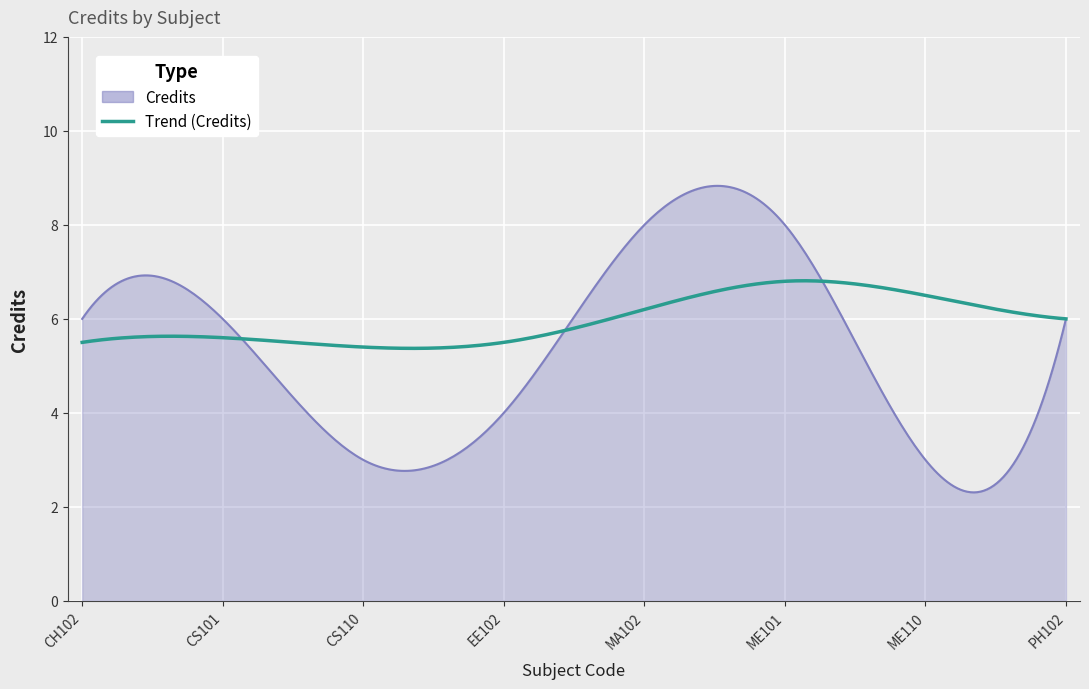

Does the chart display data point markers on the line(s)?

No